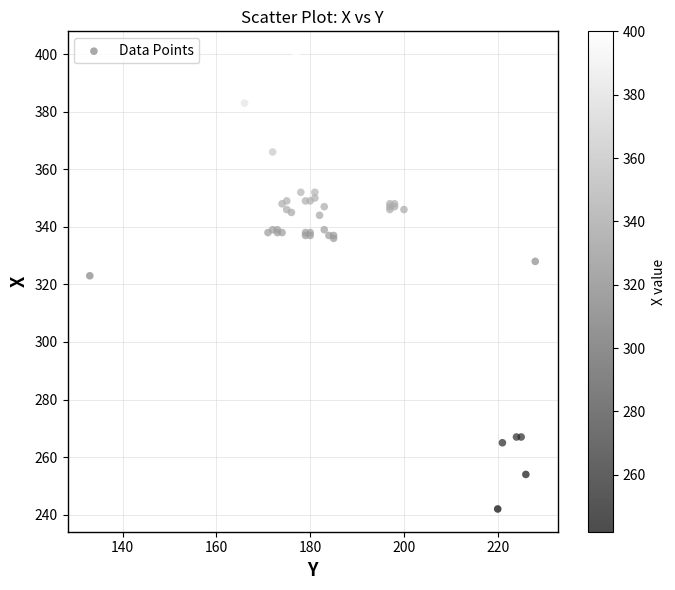

What Y value in the scatter plot is closest to 321?

323